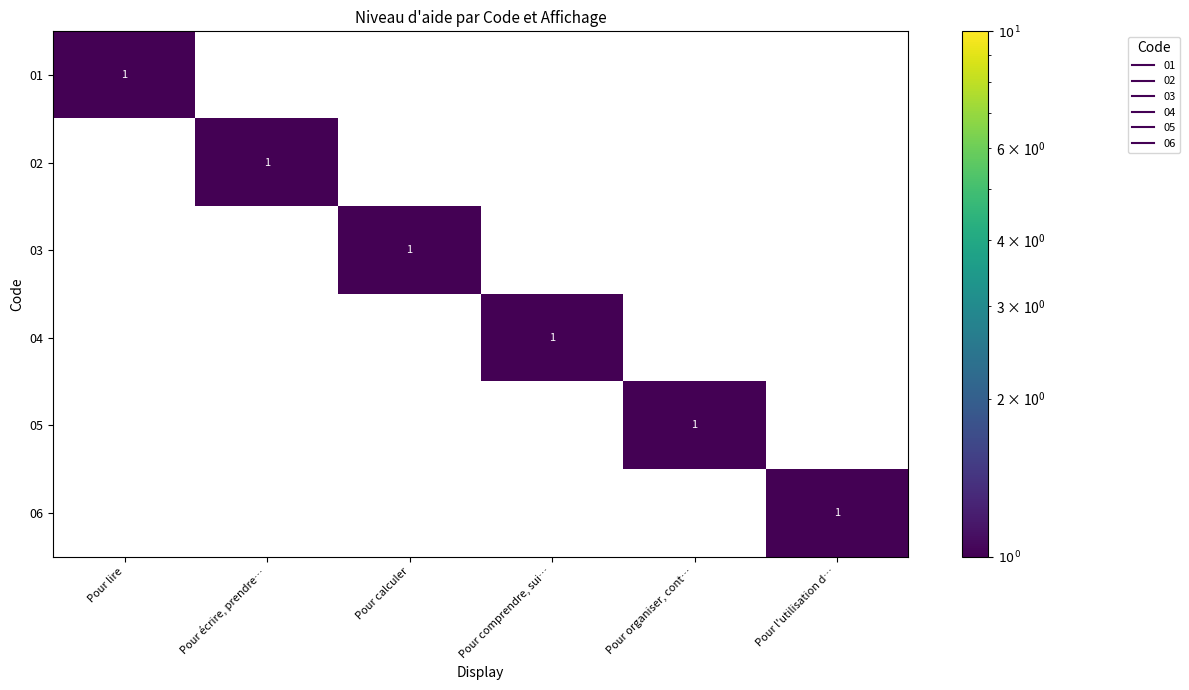

How many 05 values are between 0 and 1?

6